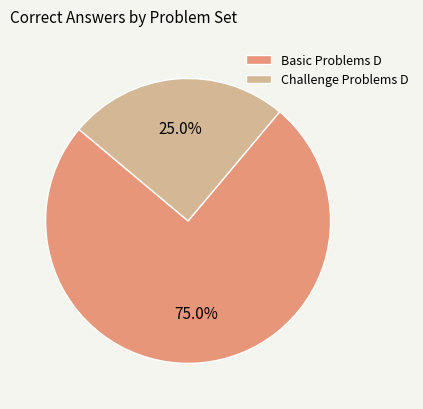

Which category accounts for the majority?

Basic Problems D